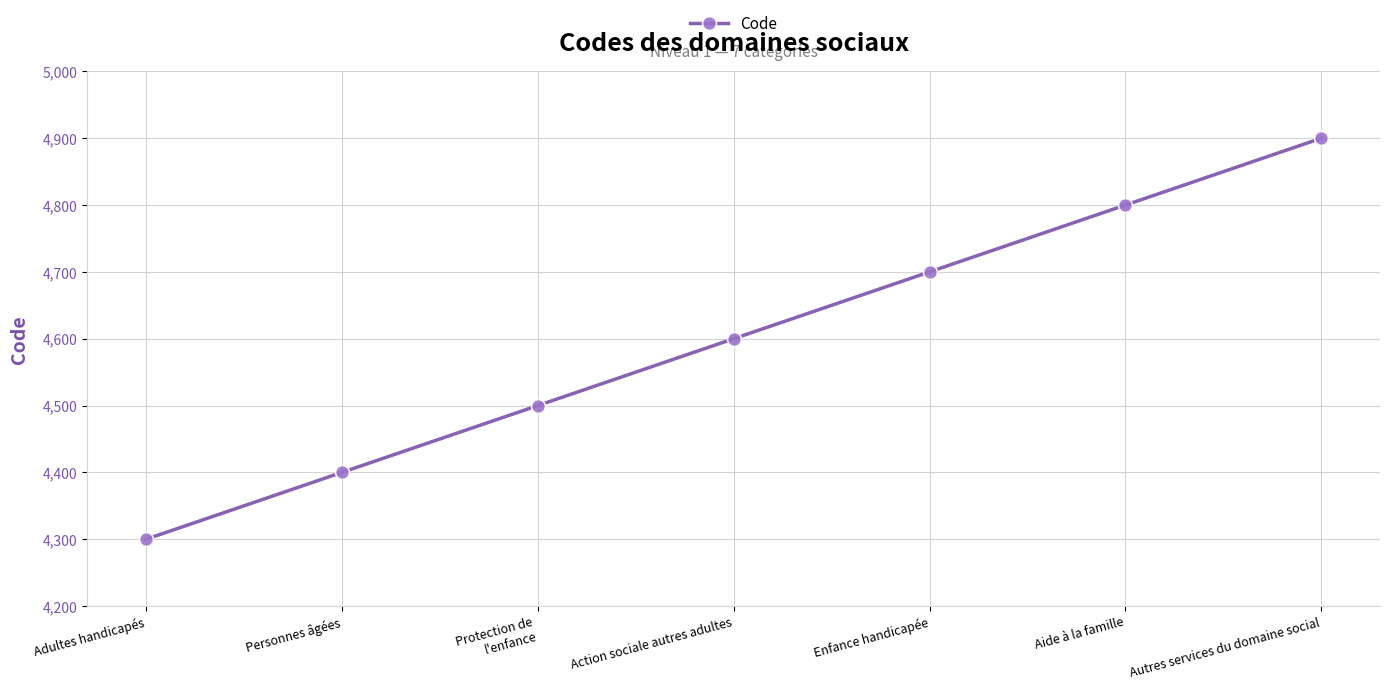

What is the difference between the values at Adultes handicapés and Enfance handicapée?

400